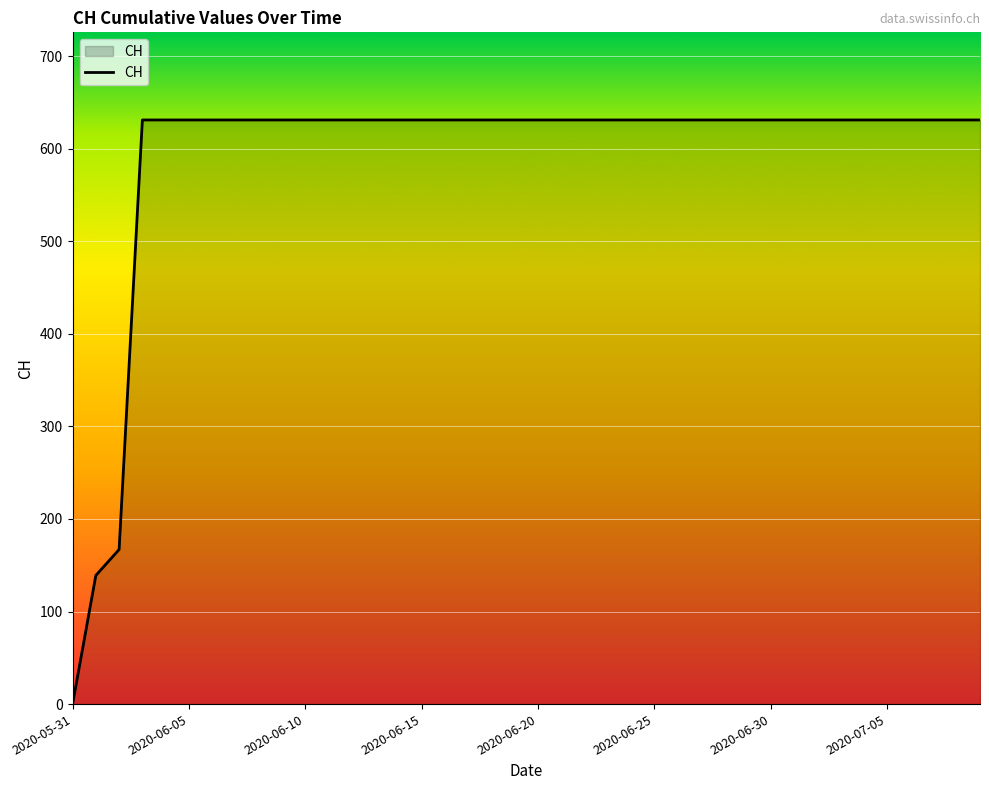

What is the sum of all values?

23653